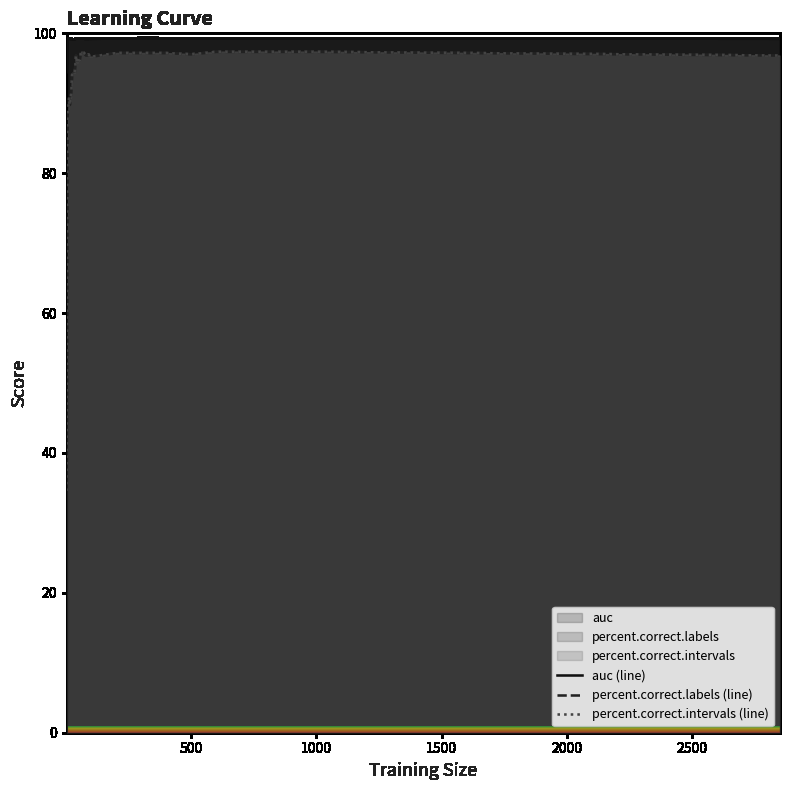

True or false: auc (line) has more than 2 interior local peaks.

True